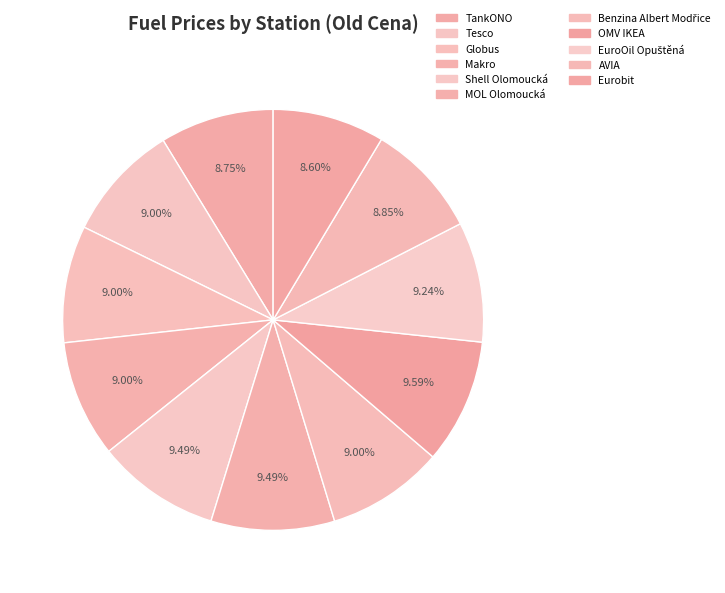

Which slice is the largest?

OMV IKEA